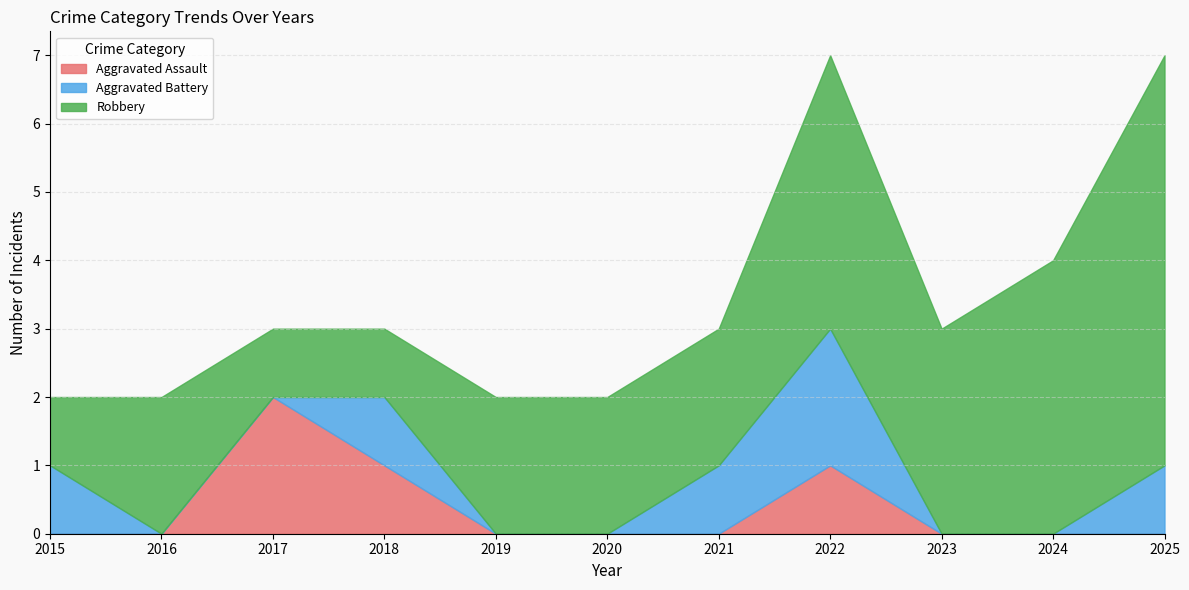

What is the highest value of the Aggravated Battery series?

2